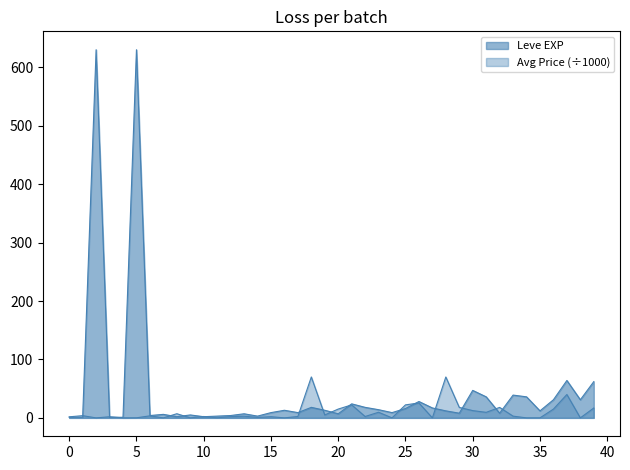

Which series has the largest total across all categories?

Leve EXP